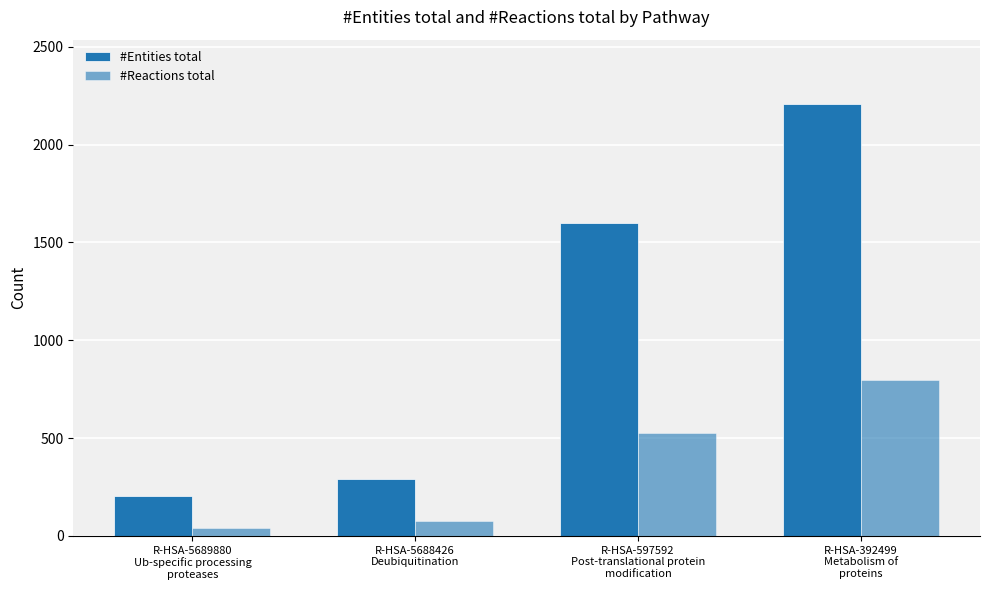

Rank the series at R-HSA-392499
Metabolism of
proteins from highest to lowest value.

#Entities total, #Reactions total